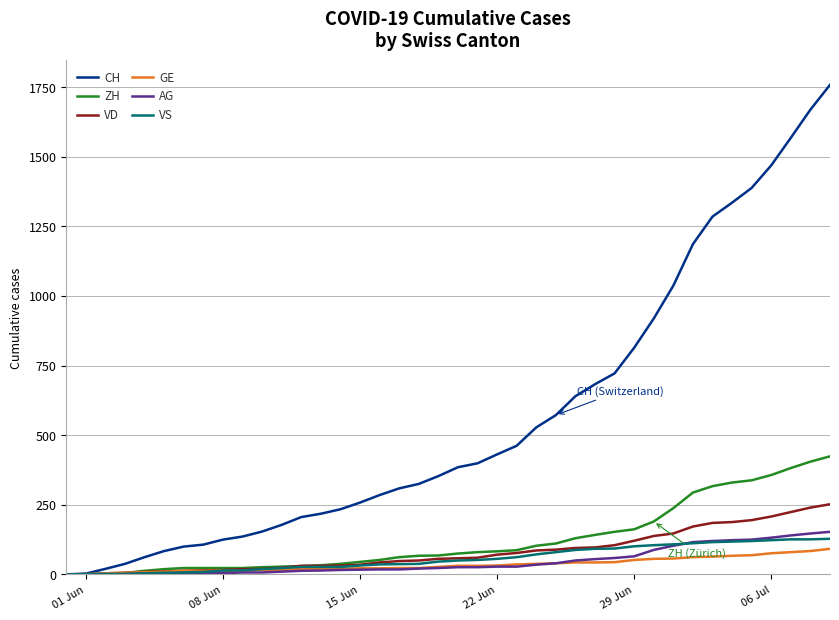

Which series has the largest total across all categories?

CH